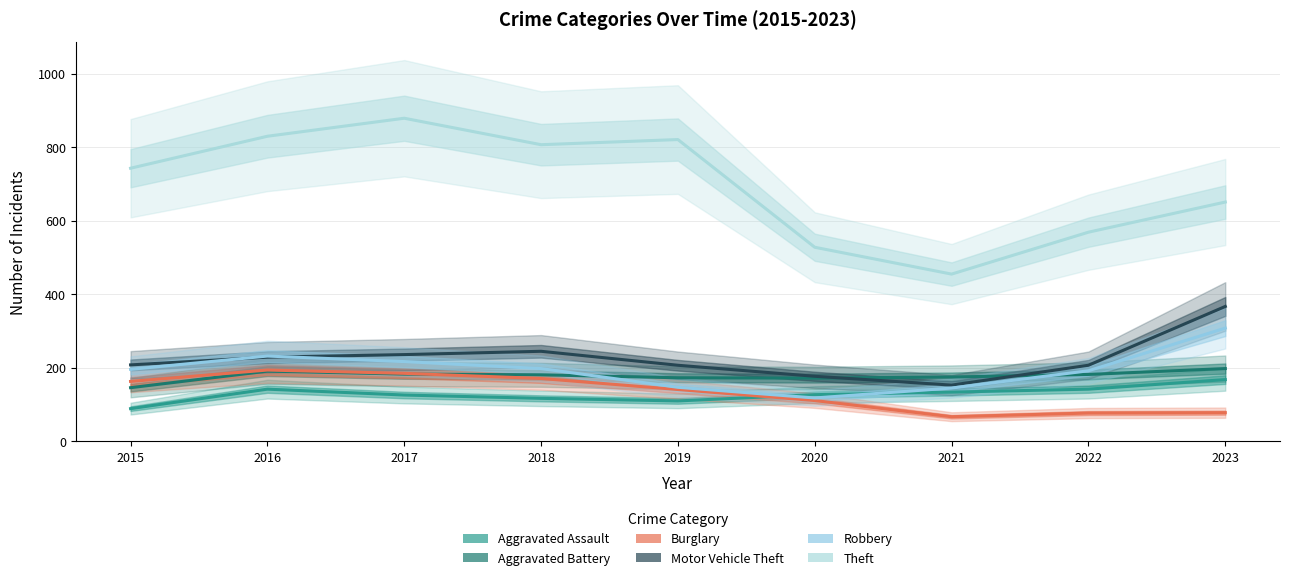

Reading left to right, transcribe all the data shown in this chart.

Aggravated Assault: 89	142	126	117	110	127	134	142	168
Aggravated Battery: 146	191	183	181	173	172	175	182	198
Burglary: 163	194	185	171	141	111	67	77	78
Motor Vehicle Theft: 208	229	236	245	207	177	153	207	367
Robbery: 196	232	217	198	147	118	145	192	308
Theft: 743	830	879	807	821	528	455	569	651